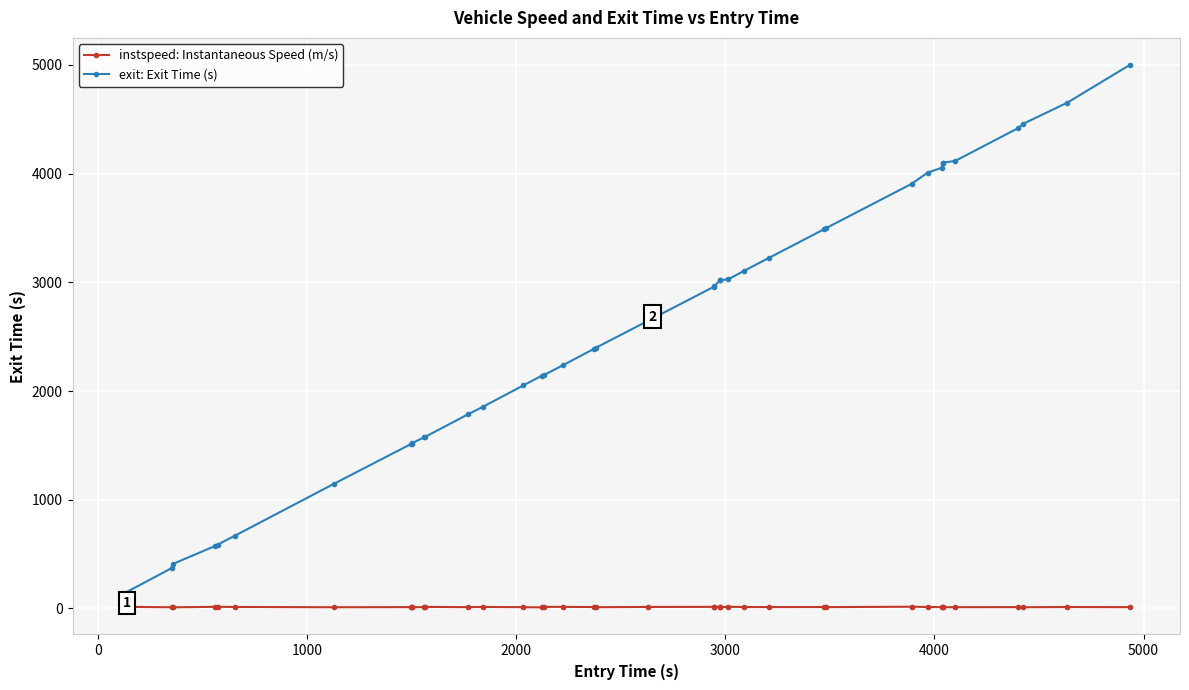

What is the greatest value displayed?

4998.0